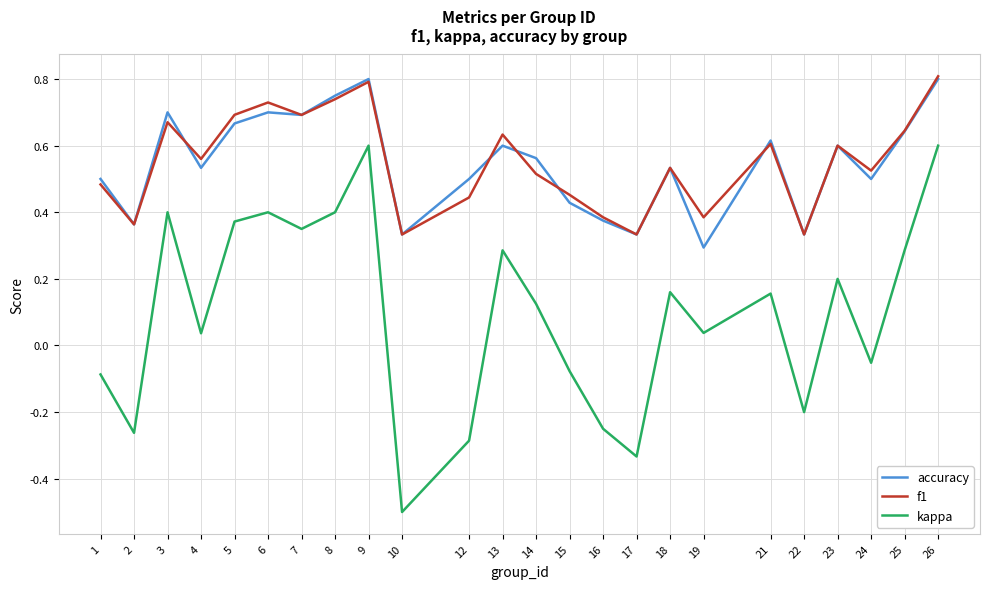

What is the difference between the second highest and minimum values in the kappa series?

1.1